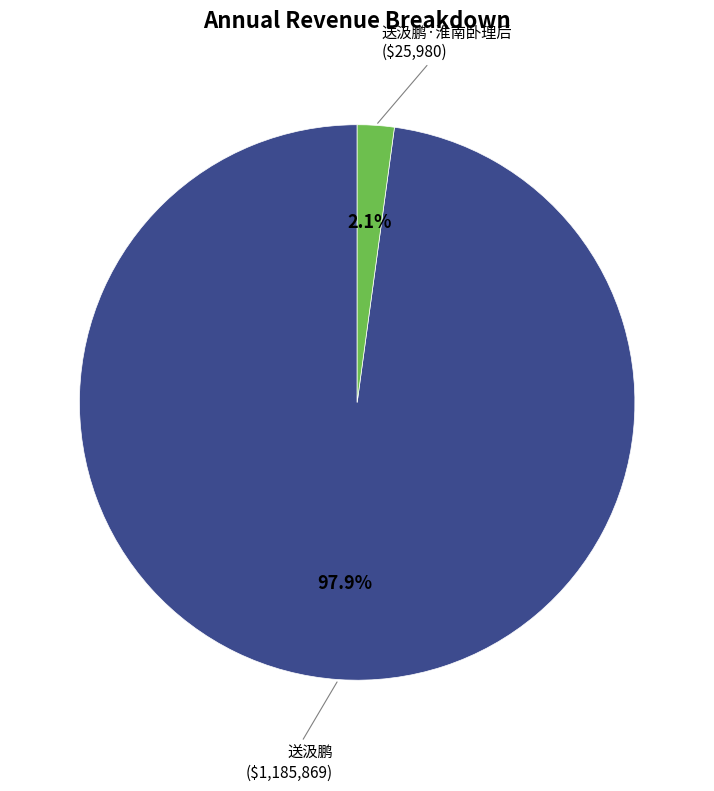

Is there any slice that represents more than half of the pie?

Yes